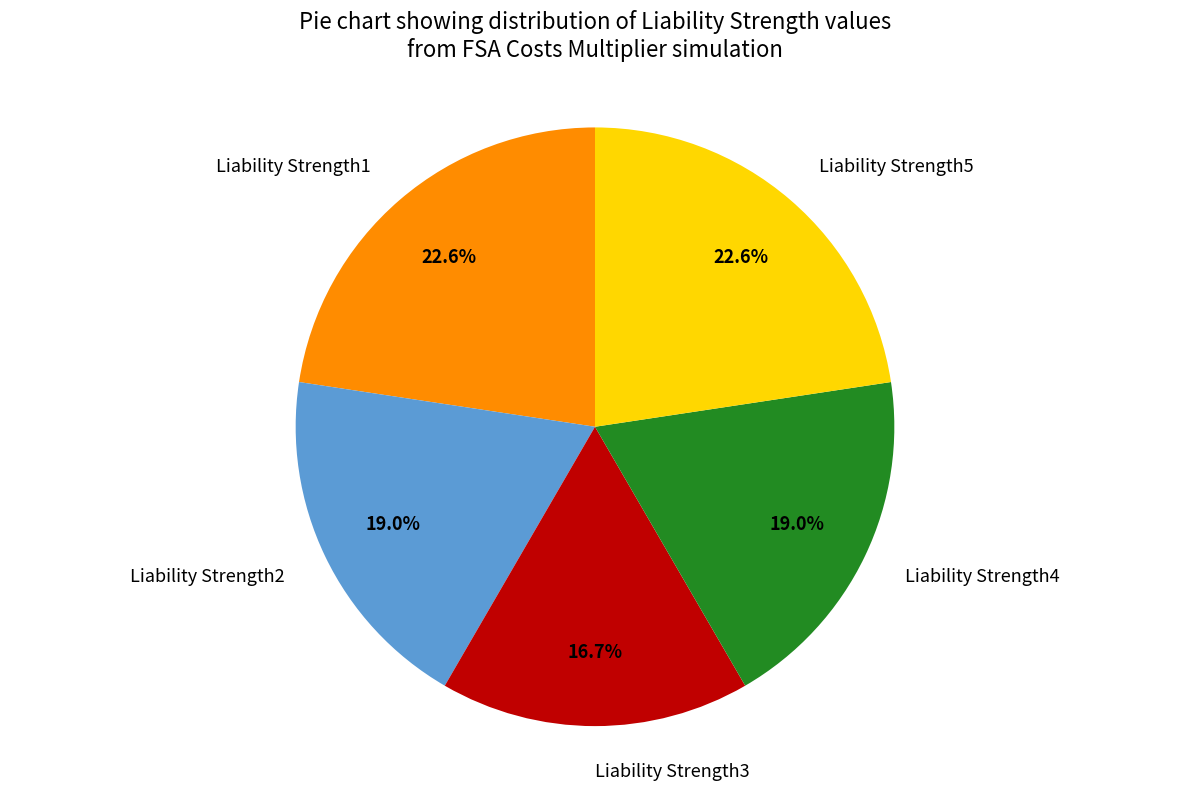

Is there any slice that represents more than half of the pie?

No